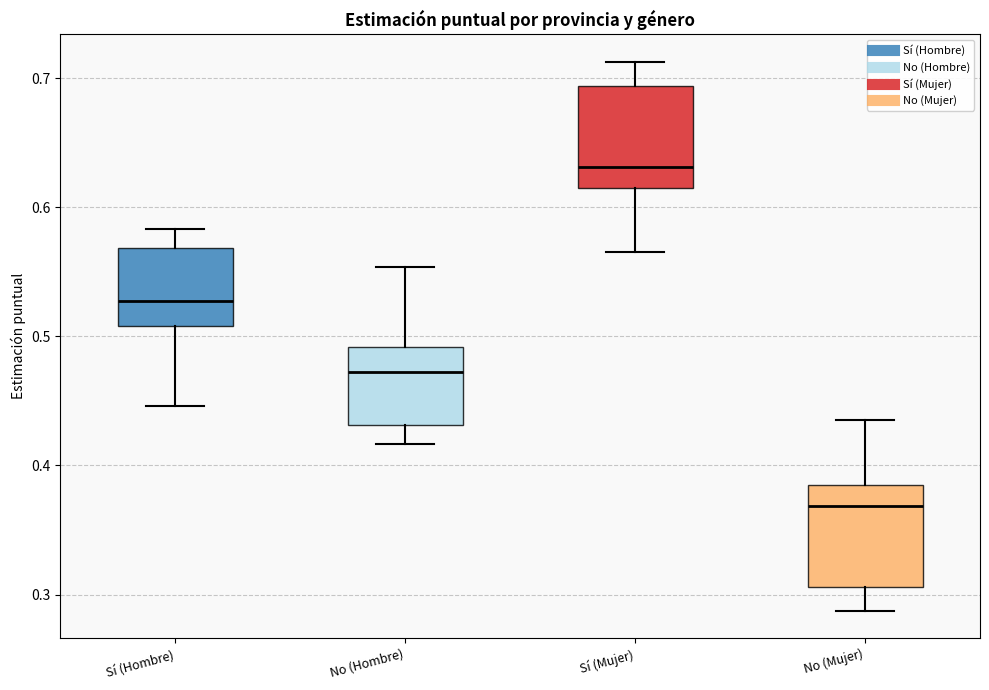

Reading left to right, read every box against the y-axis: the position of its median line, the range the box covers, and the ends of its whiskers. The values are not printed on the chart, so give them approximately, as read against the axis.

Sí (Hombre): median 0.53, box 0.51 to 0.57, whiskers 0.45 to 0.58
No (Hombre): median 0.47, box 0.43 to 0.49, whiskers 0.42 to 0.55
Sí (Mujer): median 0.63, box 0.62 to 0.69, whiskers 0.57 to 0.71
No (Mujer): median 0.37, box 0.31 to 0.38, whiskers 0.29 to 0.43